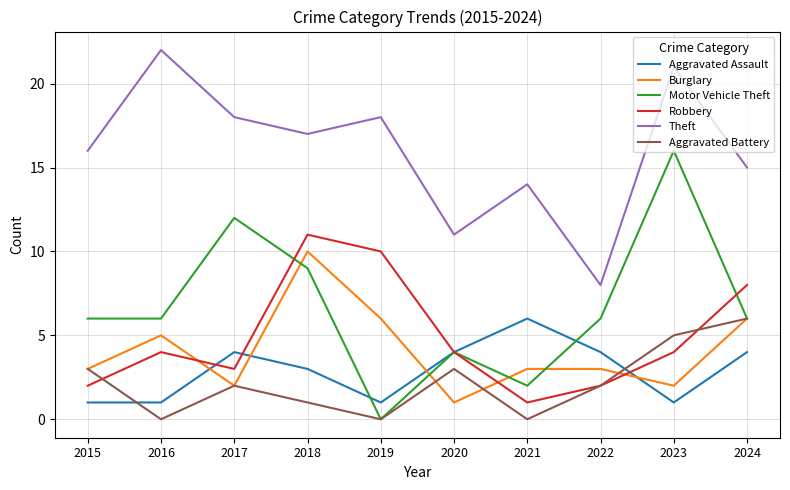

True or false: Theft and Motor Vehicle Theft cross at least once.

False